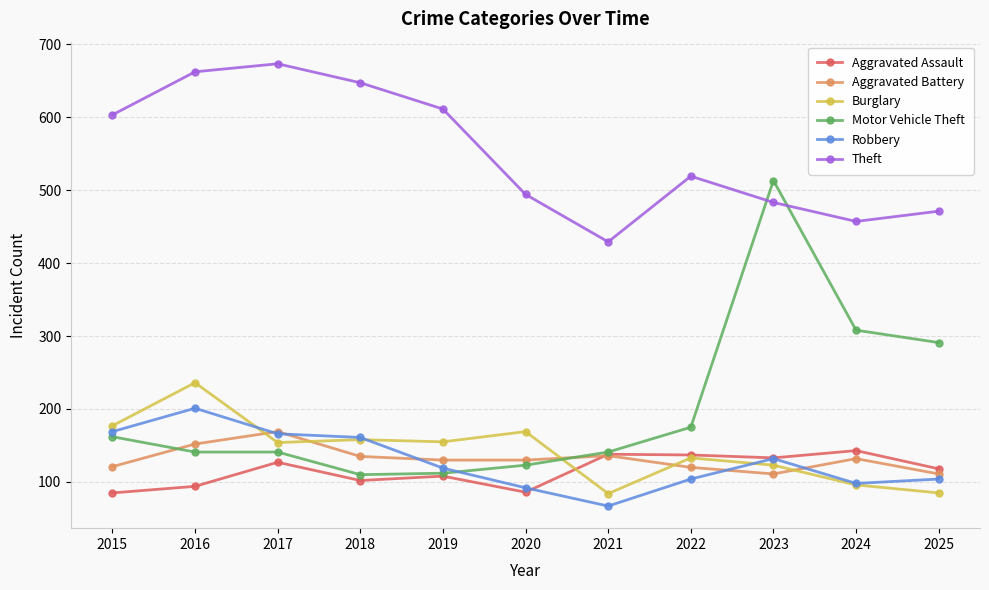

What are all the series names shown in the legend?

Aggravated Assault, Aggravated Battery, Burglary, Motor Vehicle Theft, Robbery, Theft